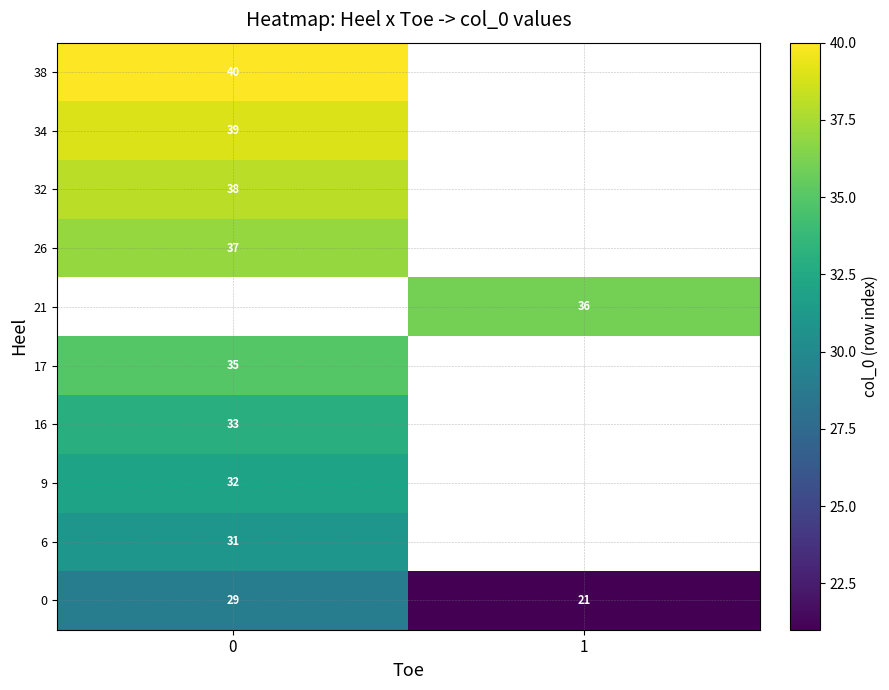

What is the spread (max minus min) of values at 1?

15.0